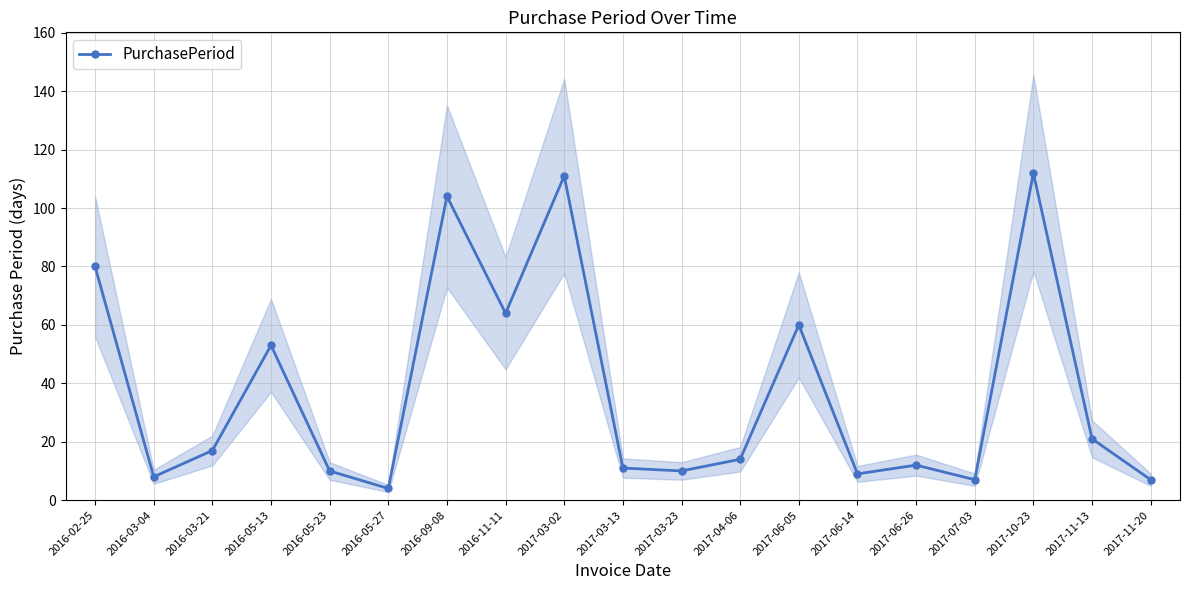

What is the approximate value at 2017-03-23?

10